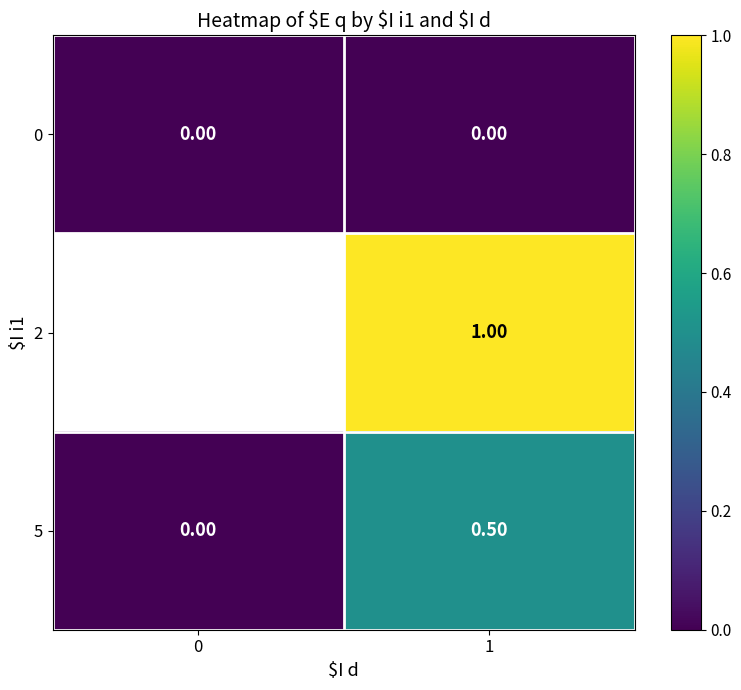

The 0 series shows 0.0 at 0. True or false?

True